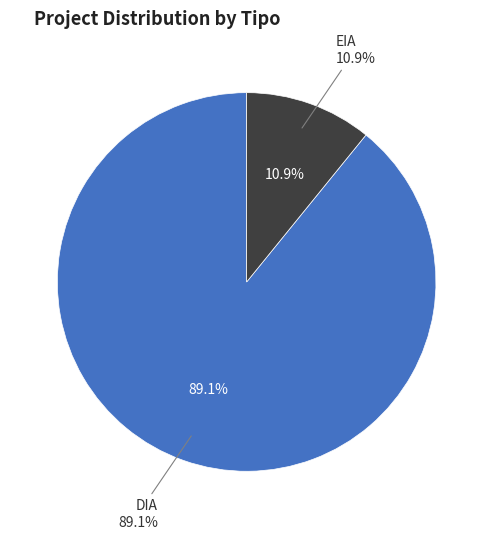

What percentage do DIA and EIA together represent?

100.0%